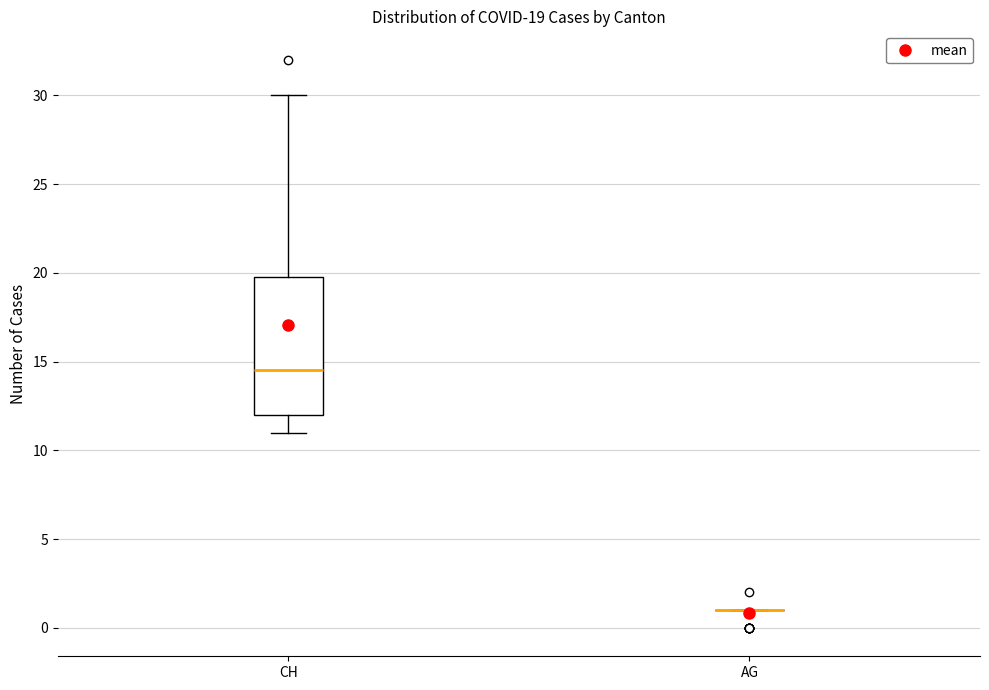

Which box is the tallest, from its lower edge to its upper edge?

CH